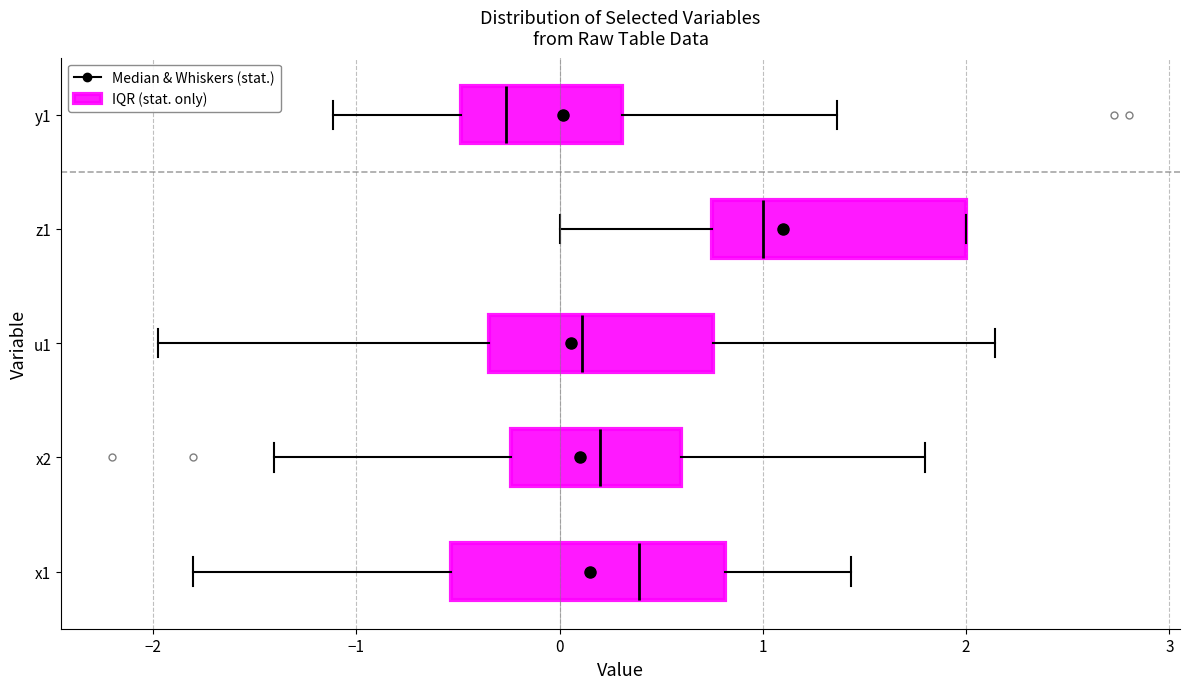

Where is the left edge of the box for u1 on the x-axis? The values are not printed on the chart, so give them approximately, as read against the axis.

-0.3